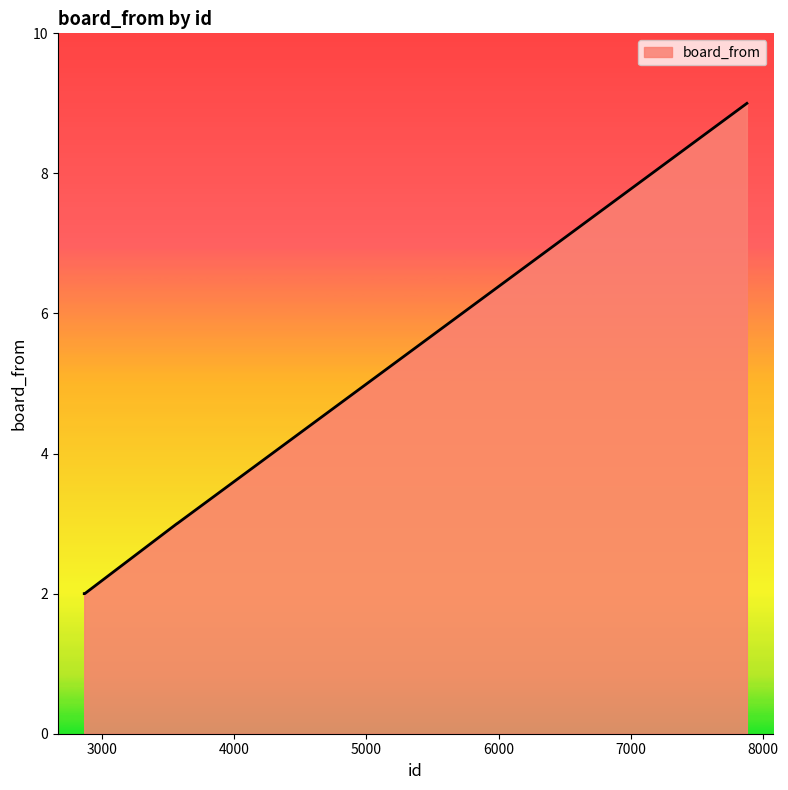

What is the average value?

3